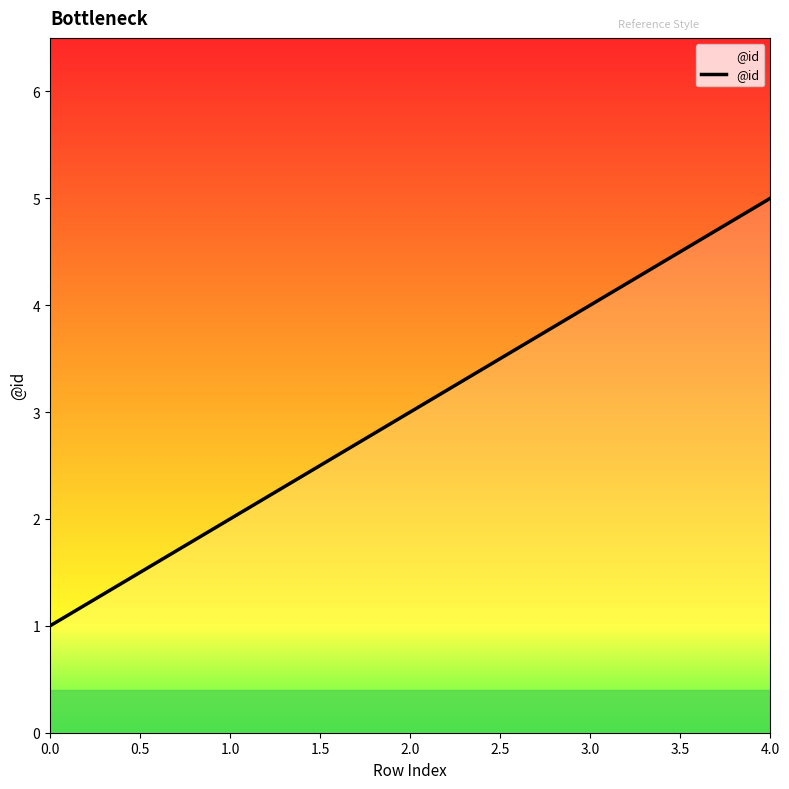

True or false: the data shows 2 at 1.0.

True